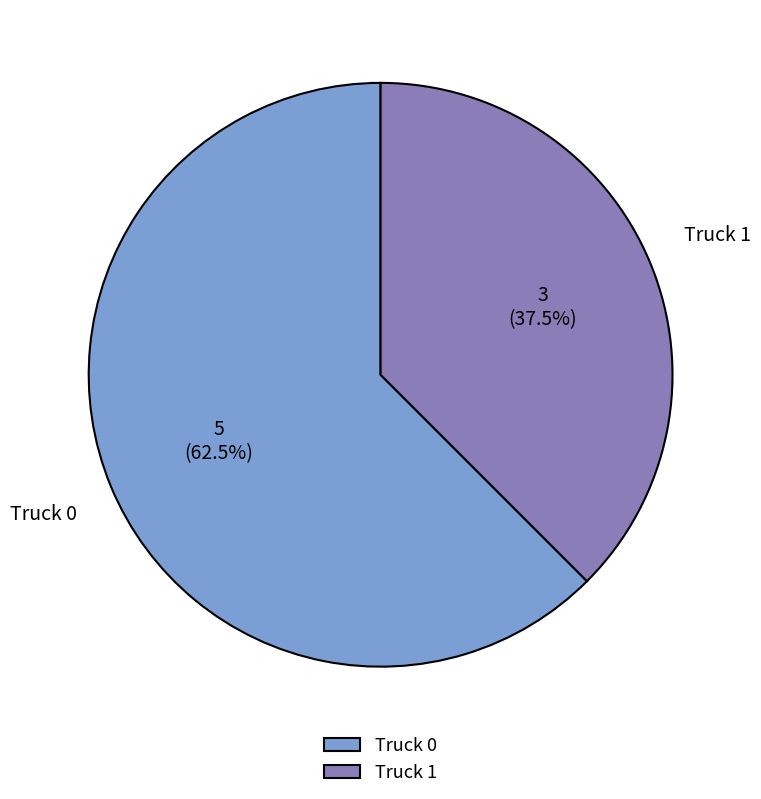

How many segments does this pie chart have?

2